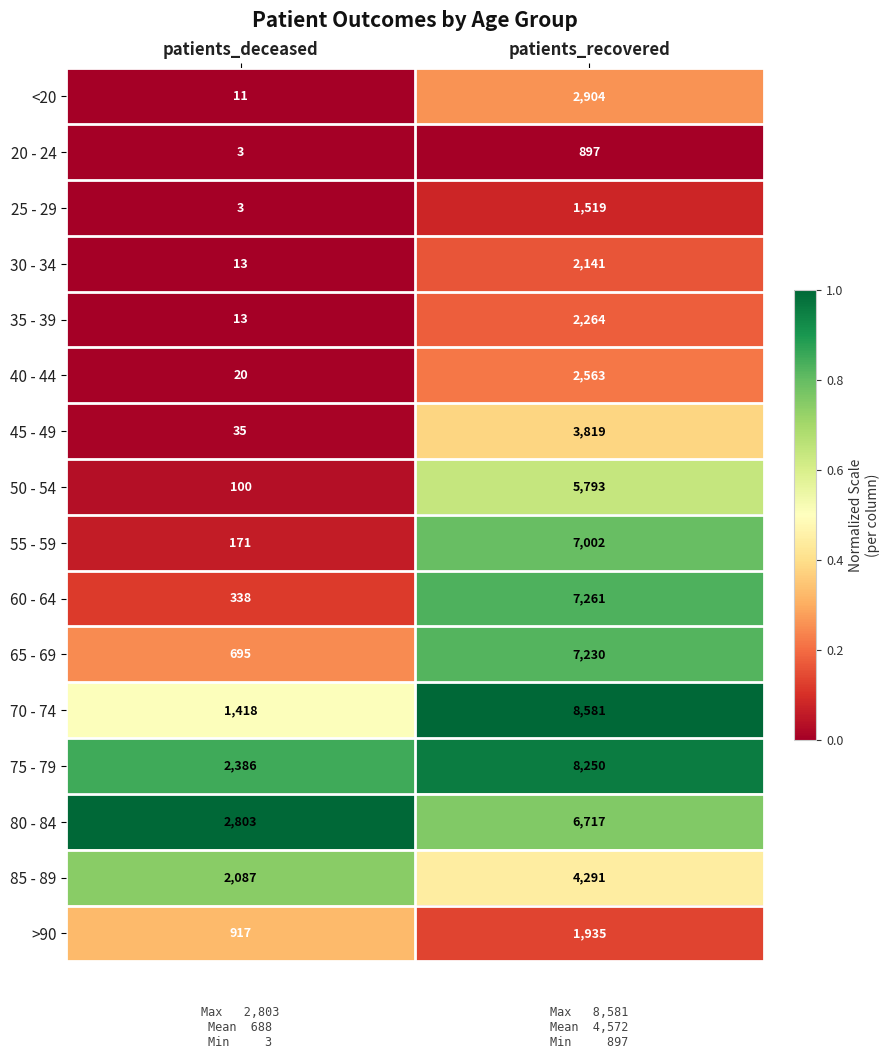

Which label corresponds to the largest value in the chart?

patients_recovered